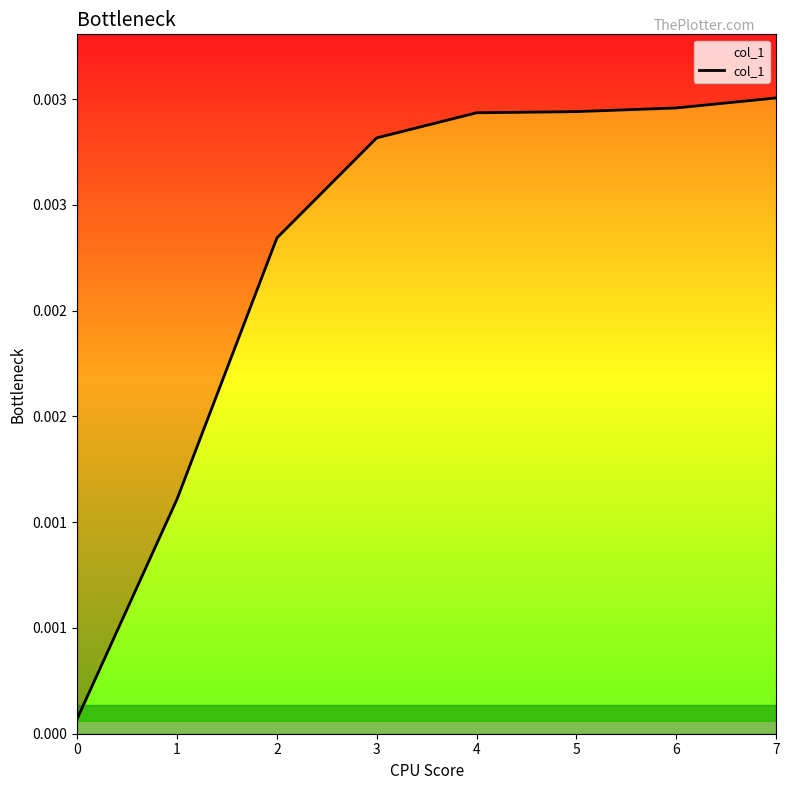

List the labels in order of value, smallest first.

0, 1, 2, 3, 4, 5, 6, 7